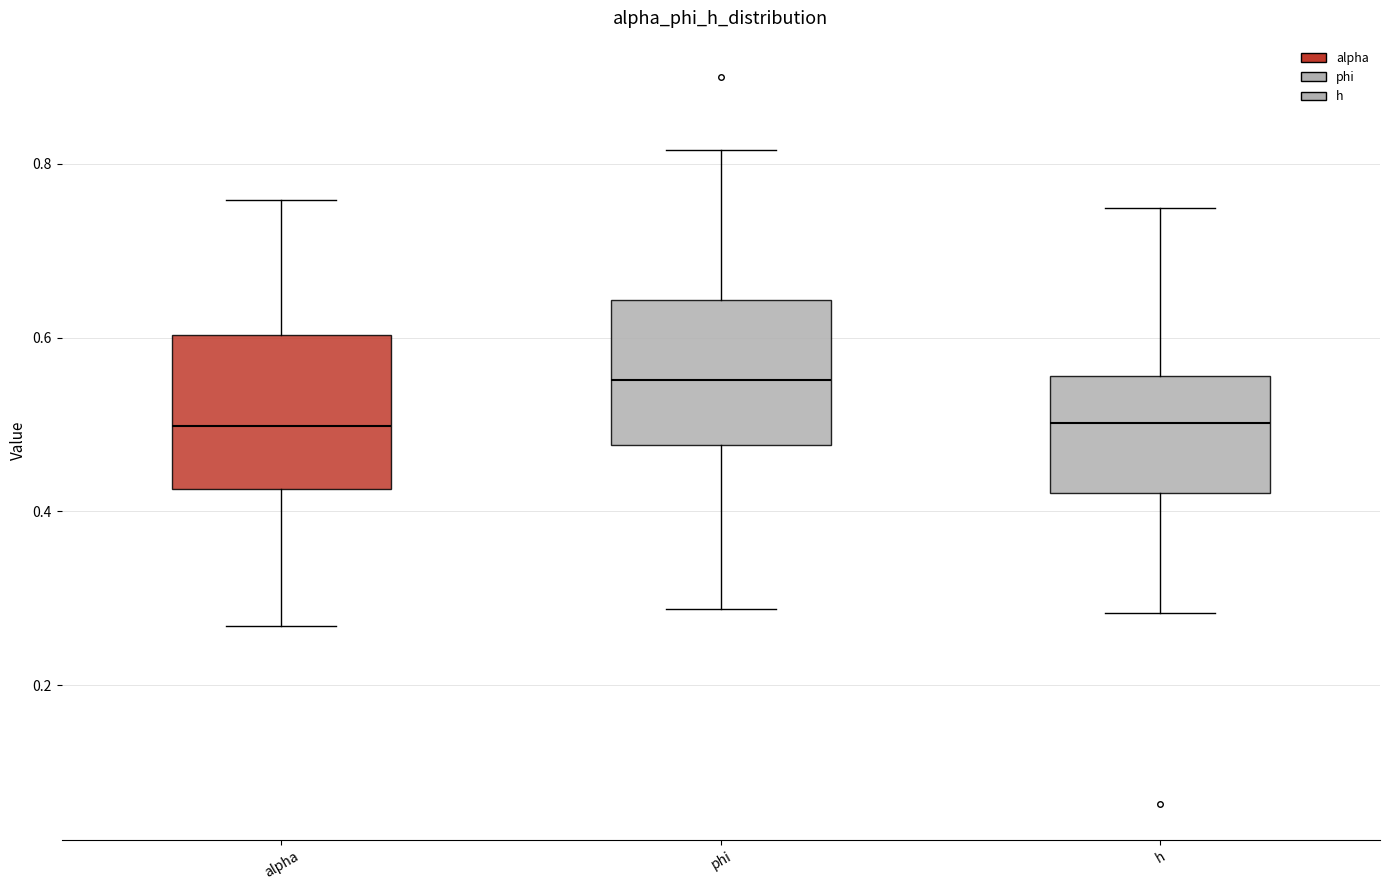

Where is the lower edge of the box for h on the y-axis? The values are not printed on the chart, so give them approximately, as read against the axis.

0.42